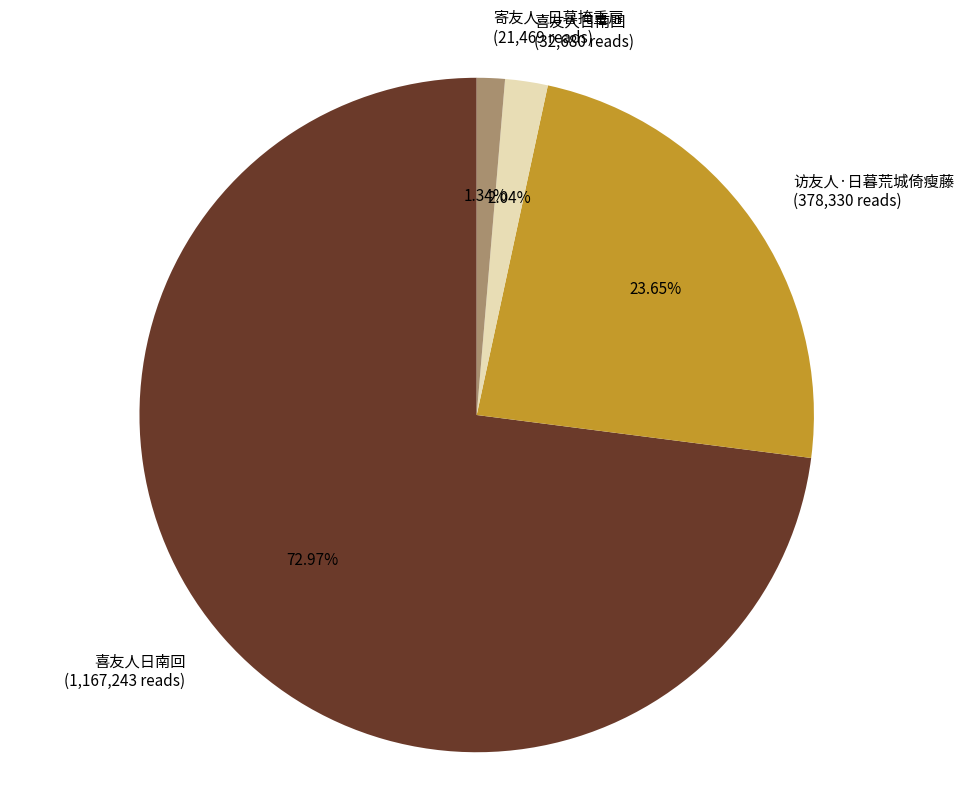

To the nearest percent, what is the difference between the largest and smallest slice percentages?

72%